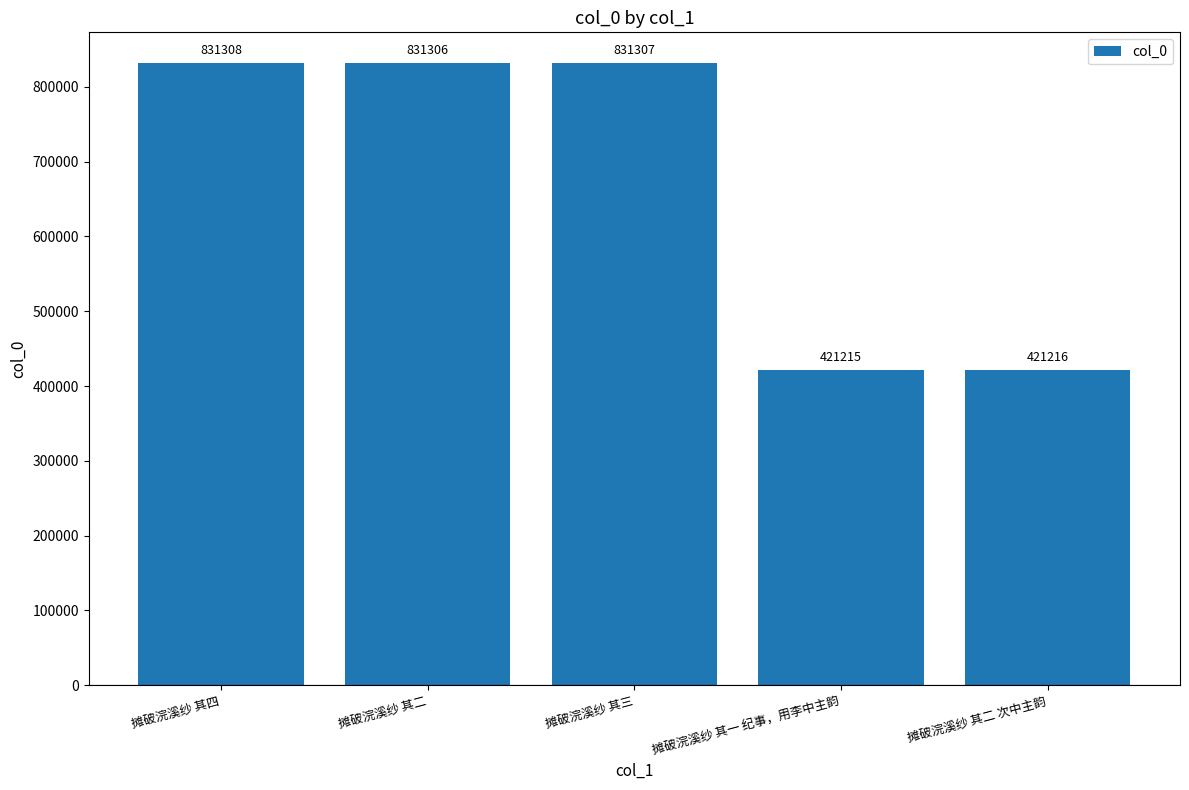

What is the label of the 4th bar from the left?

摊破浣溪纱 其一 纪事，用李中主韵